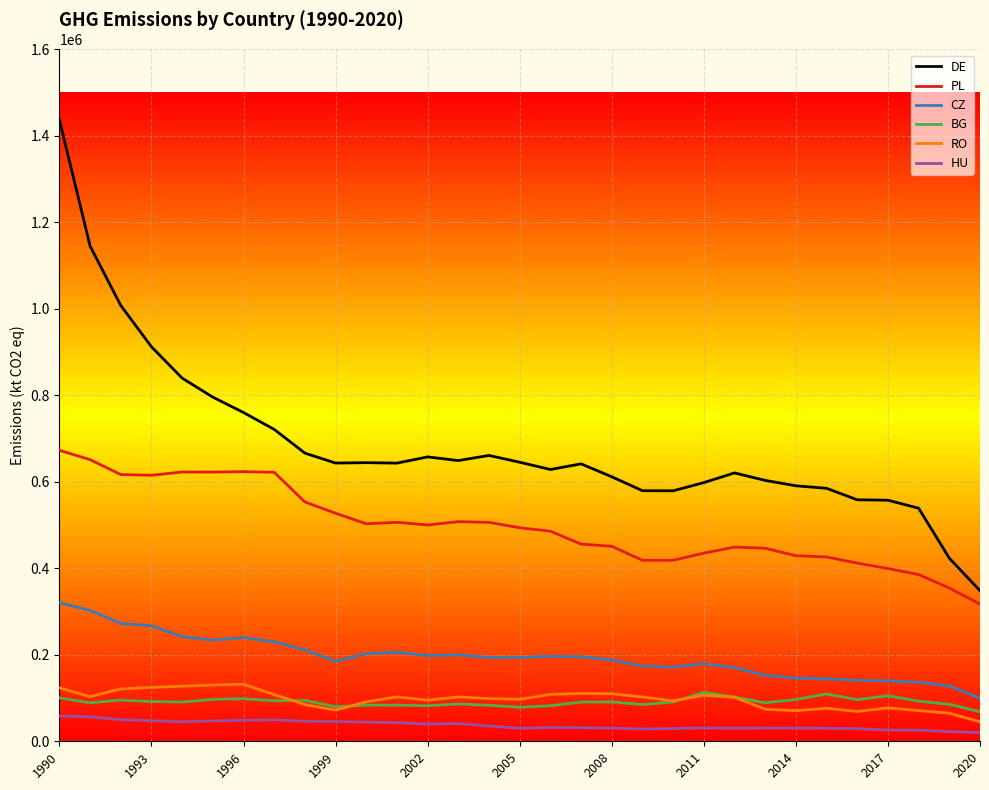

Which series has the widest spread of values?

DE